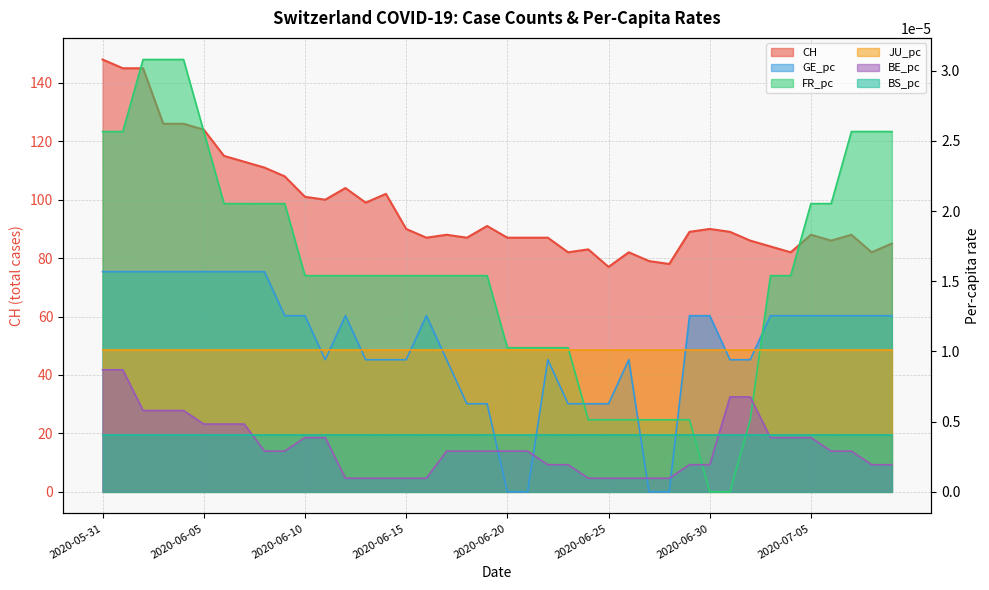

True or false: CH has more than 1 interior local peaks.

True